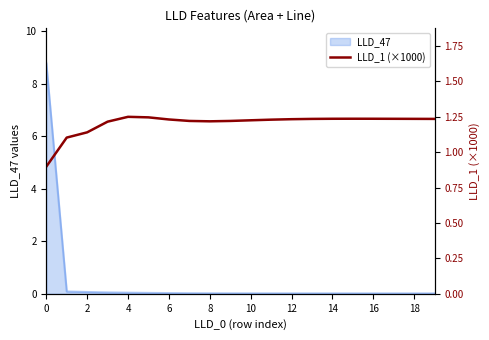

How many values are between 1 and 2?

19